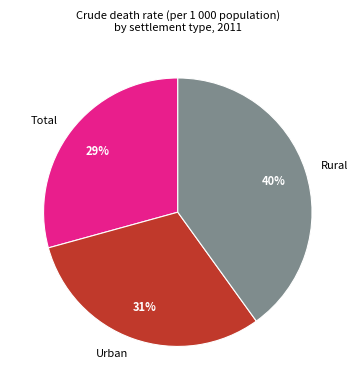

How many segments does this pie chart have?

3